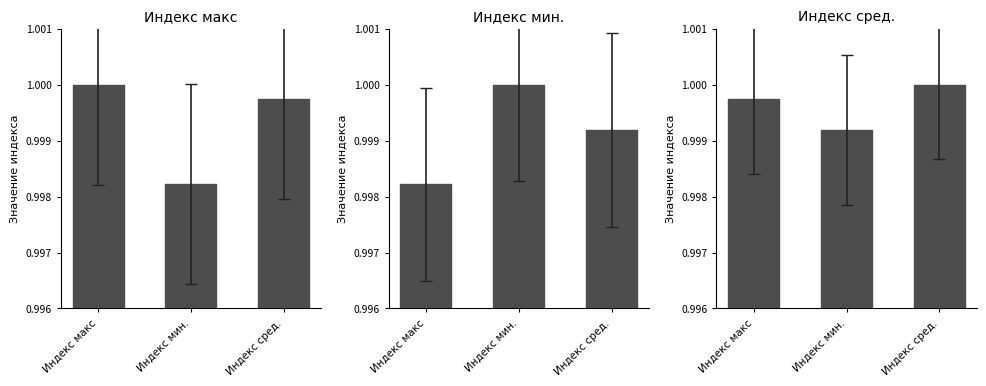

What is the sum of all Индекс мин. values?

3.0